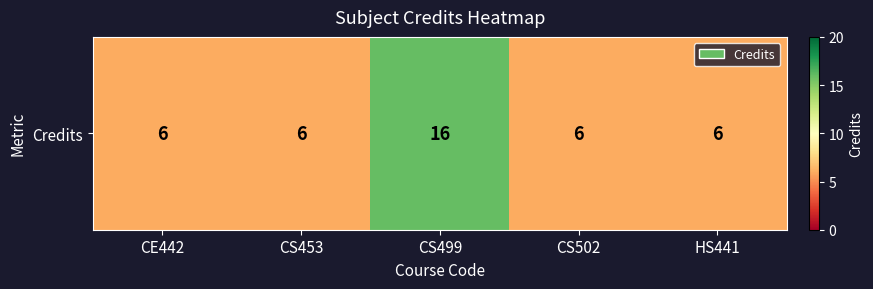

How many categories are shown in the chart?

5